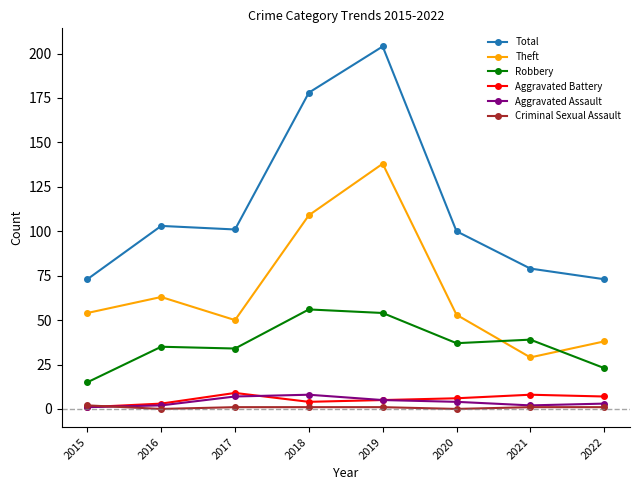

How many values in the Aggravated Battery series are below 6?

4